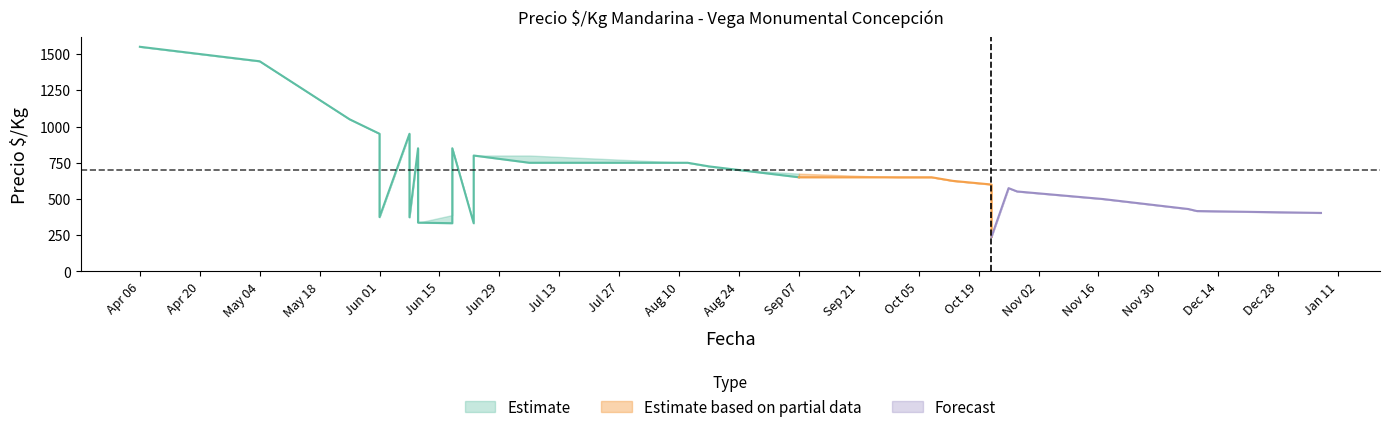

True or false: Precio promedio has a value of 187 at 16.

False